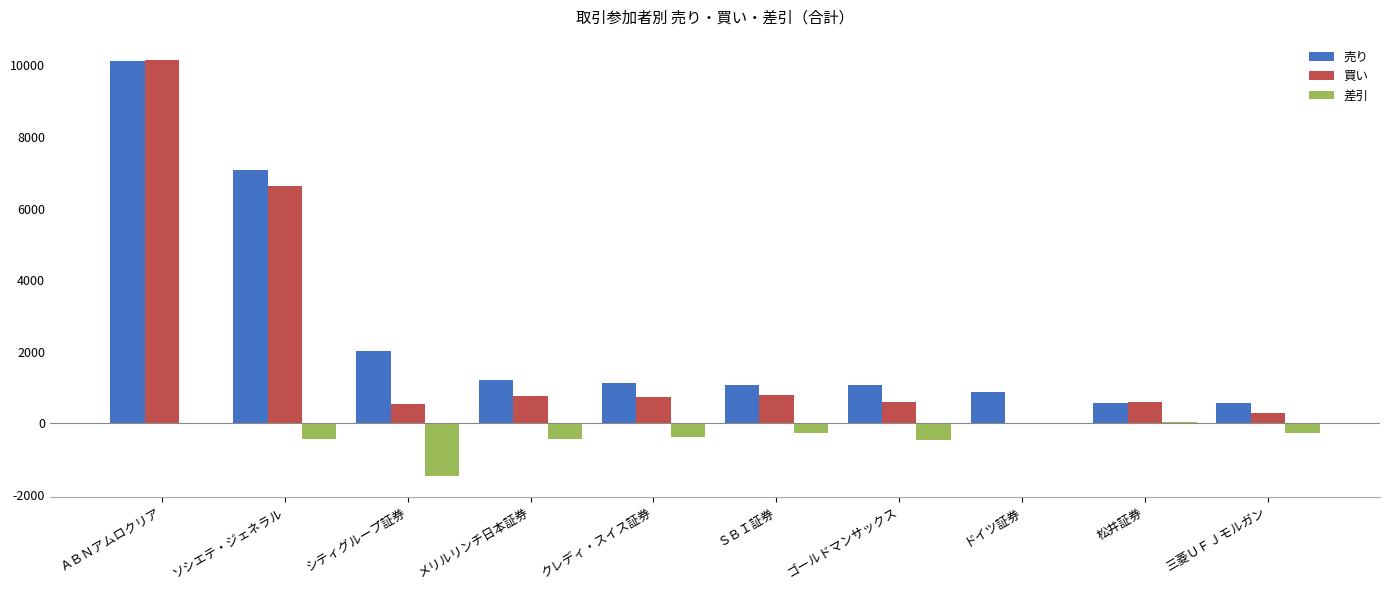

Which label corresponds to the largest value in the chart?

ＡＢＮアムロクリア